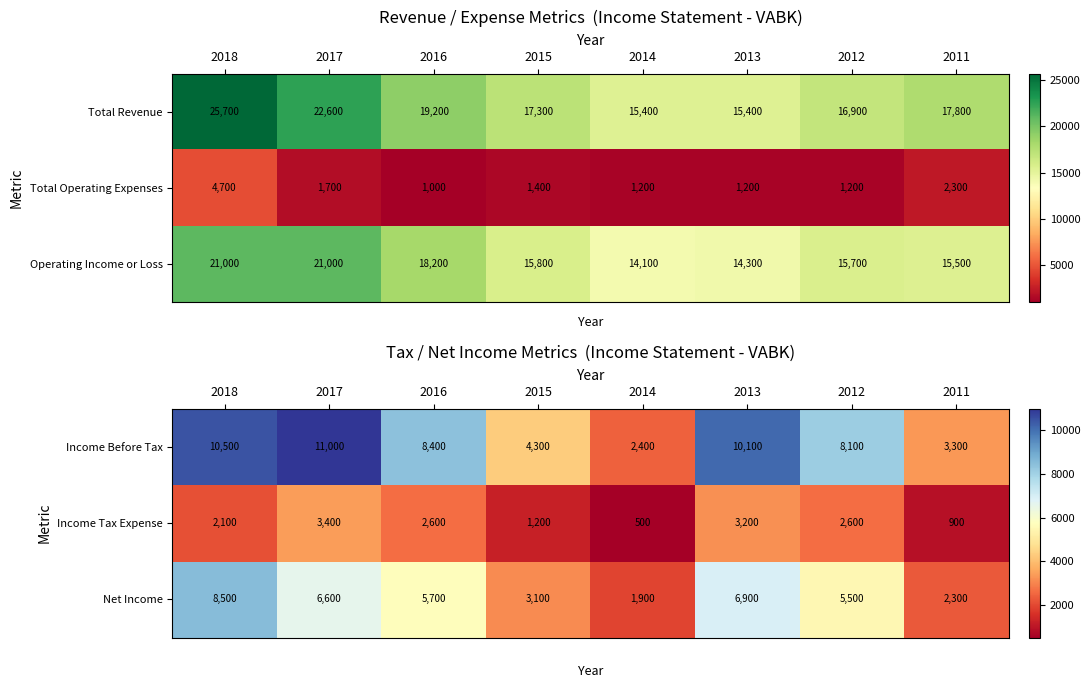

At which label does Income Before Tax first exceed 8400?

2018